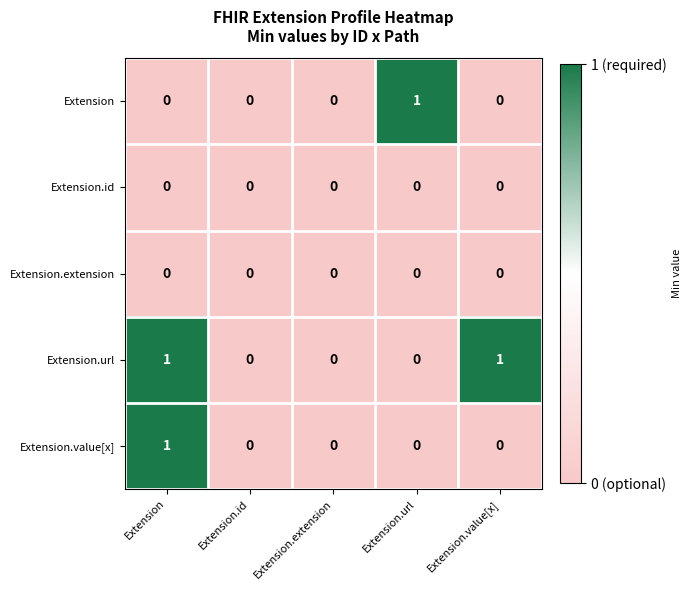

The value of Extension at Extension.id is 0. True or false?

True